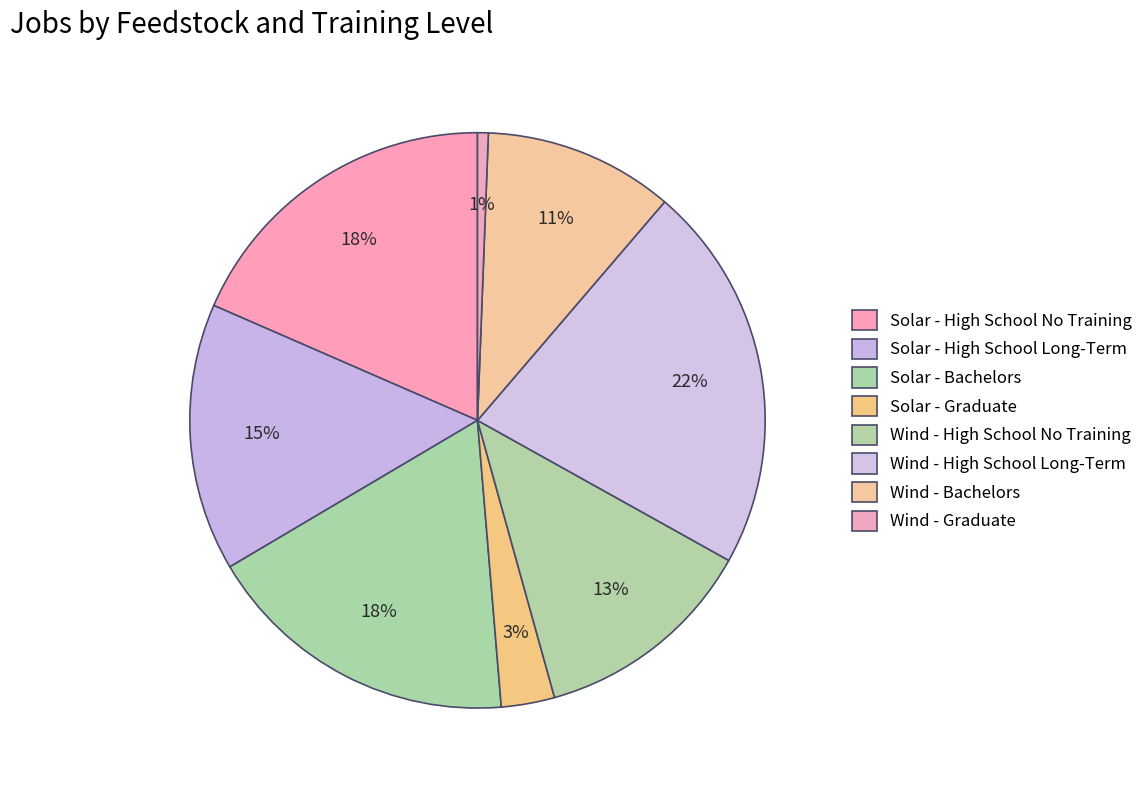

Count the number of slices in the pie.

8